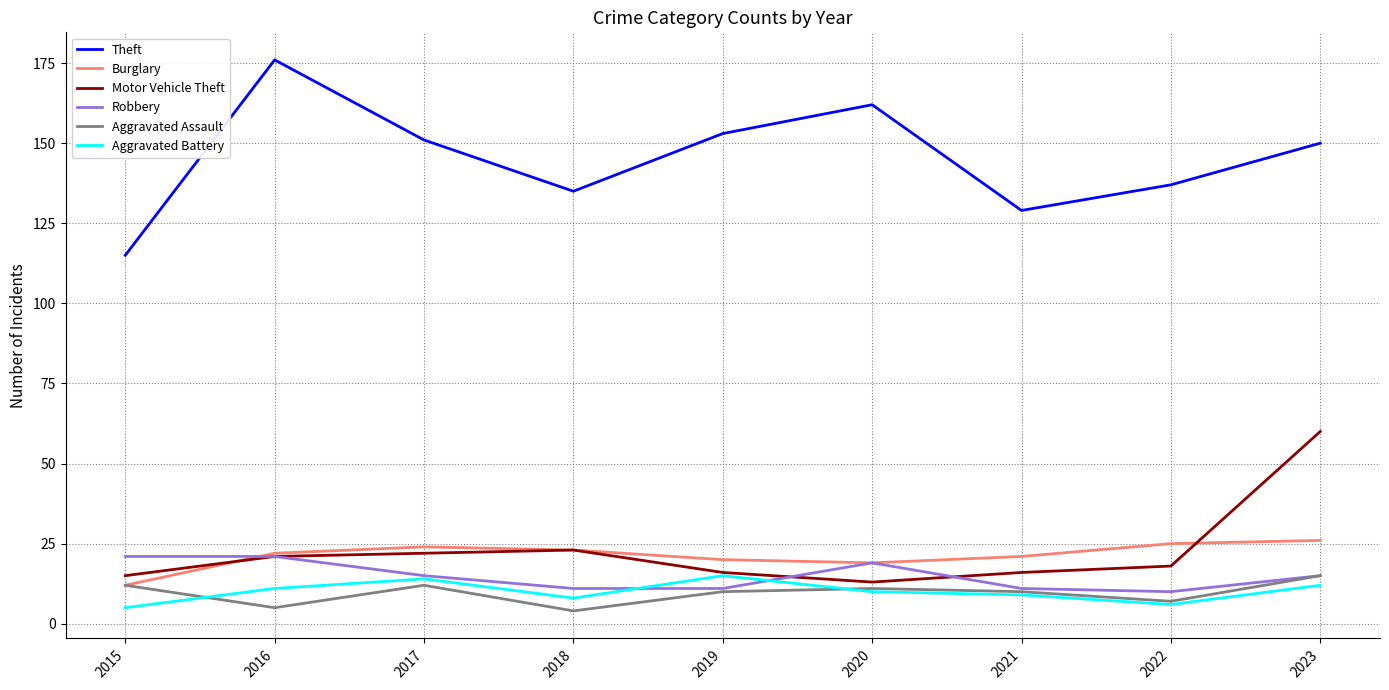

What is the approximate value of Aggravated Battery at 2019?

15